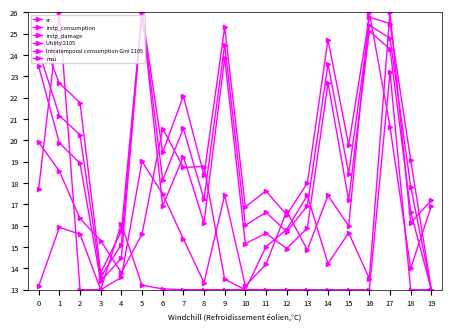

What is the average value of the irstp_damage series?

16.8